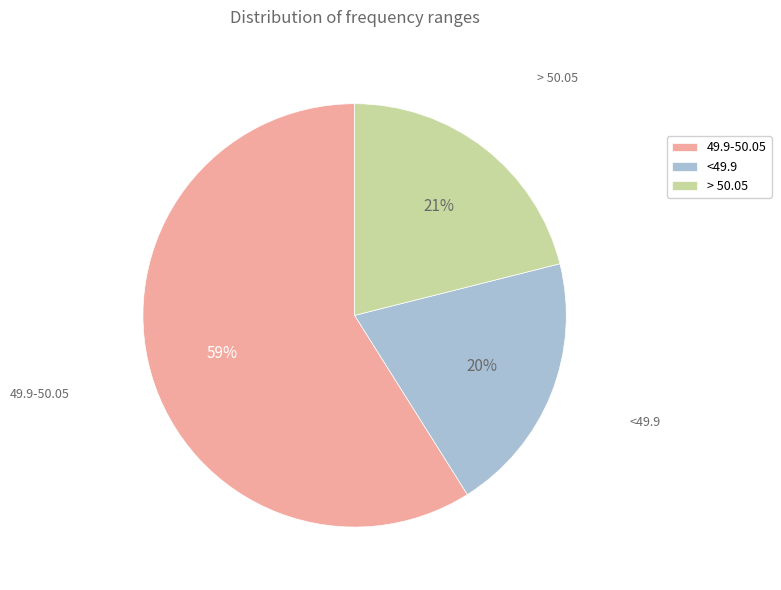

Between <49.9 and > 50.05, which is larger?

> 50.05